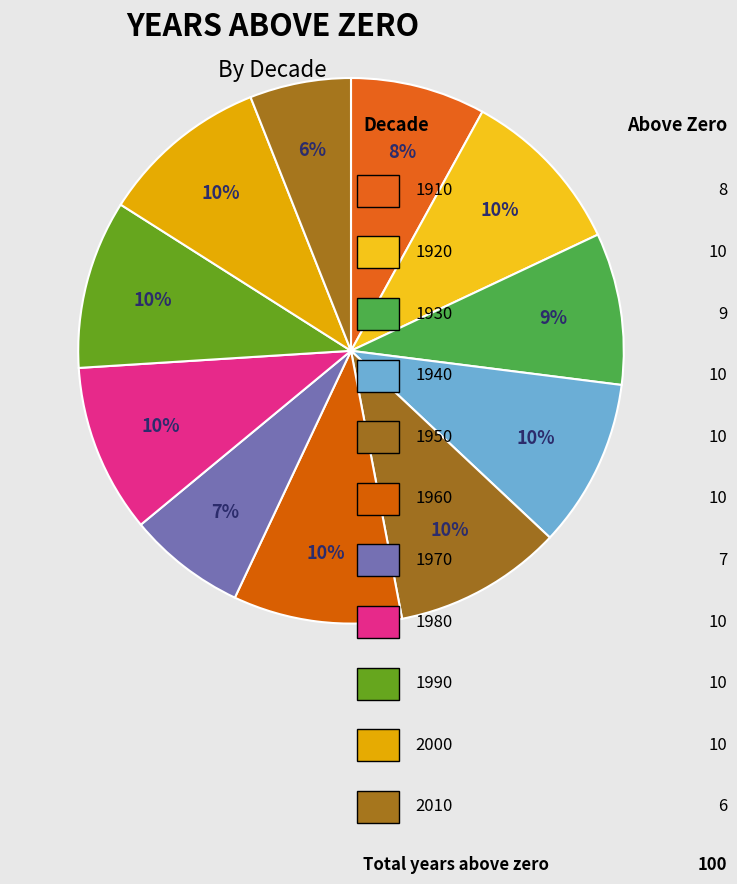

Is there a majority slice in this chart?

No